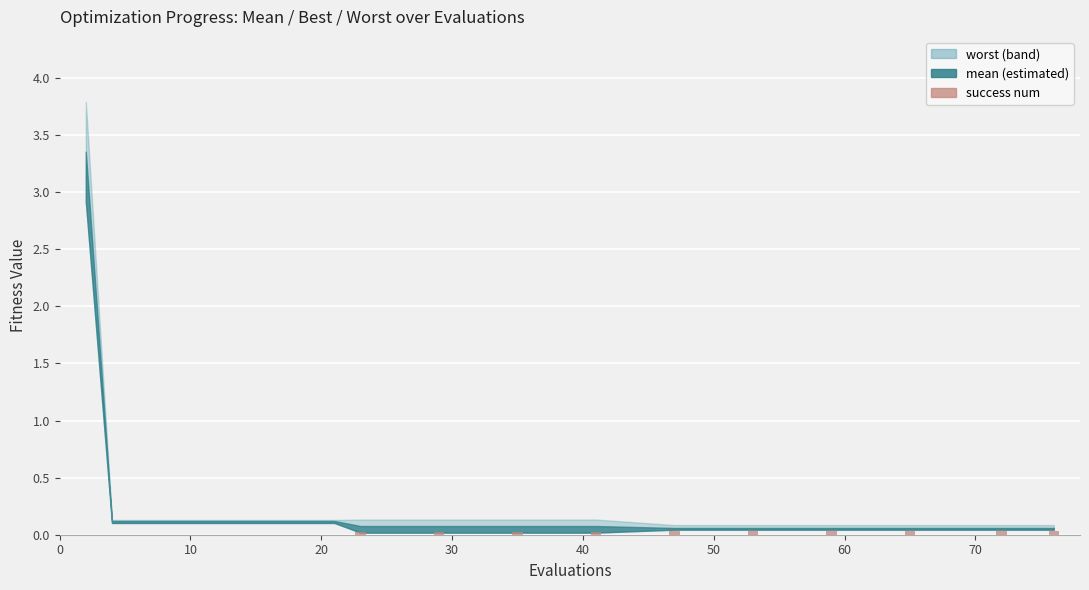

What is the sum of all values?

0.3